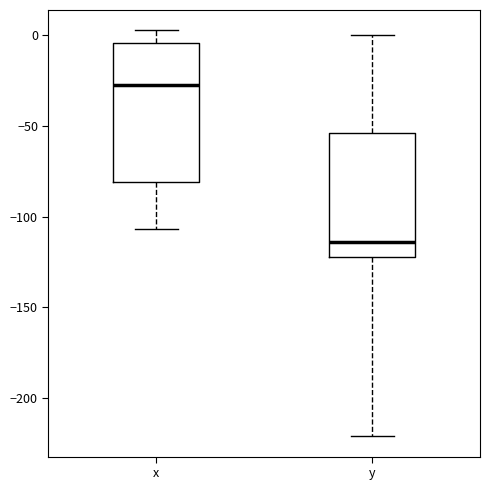

Reading left to right, read every box against the y-axis: the position of its median line, the range the box covers, and the ends of its whiskers. The values are not printed on the chart, so give them approximately, as read against the axis.

x: median -25, box -80 to -5, whiskers -105 to 5
y: median -115, box -120 to -55, whiskers -220 to 0